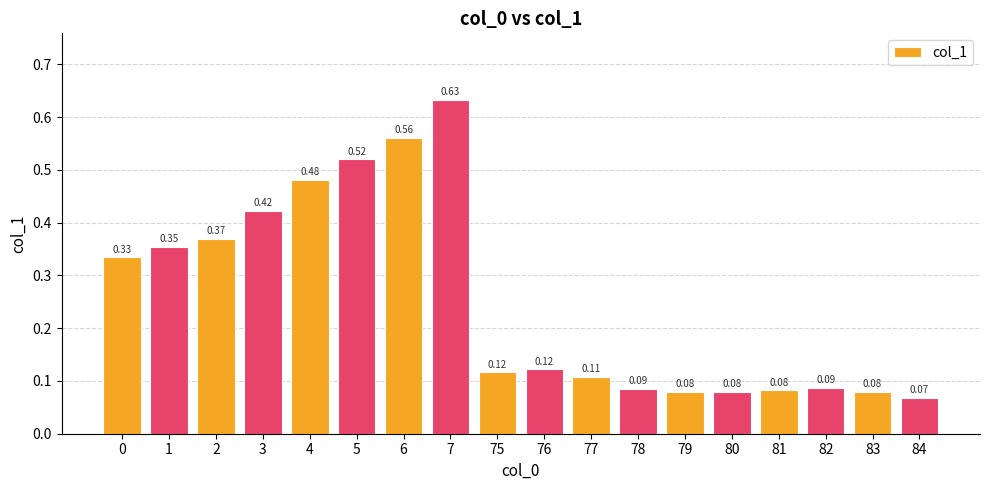

Which has a higher value, 7 or 77?

7